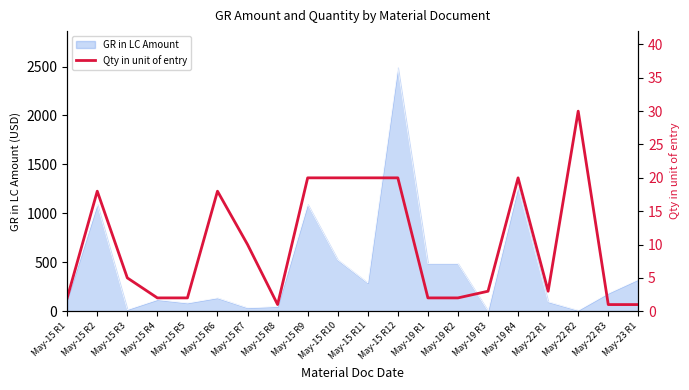

What is the average value?

10